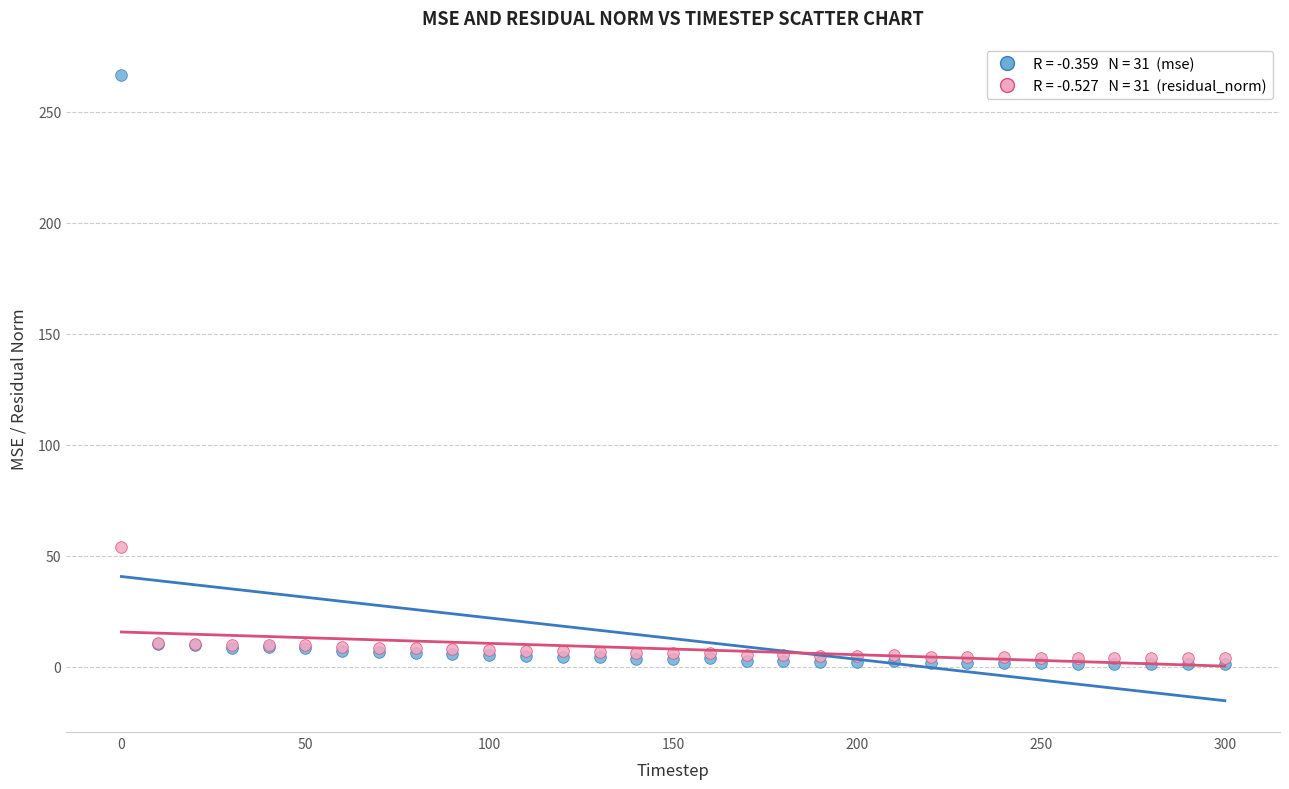

Across all series, what Y value is closest to 133?

54.1